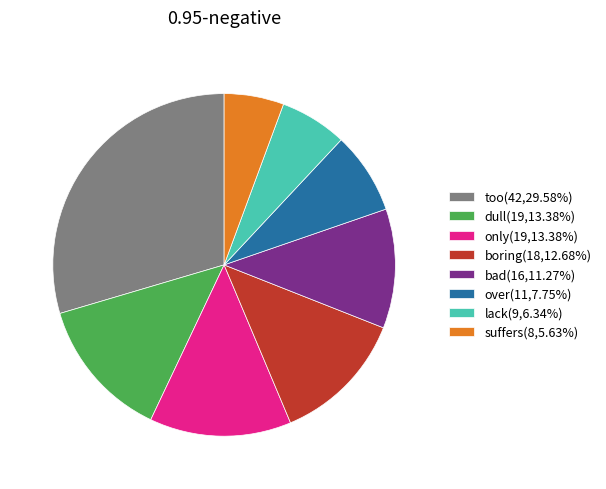

Combined, do too(42,29.58%) and lack(9,6.34%) account for over 50%?

No